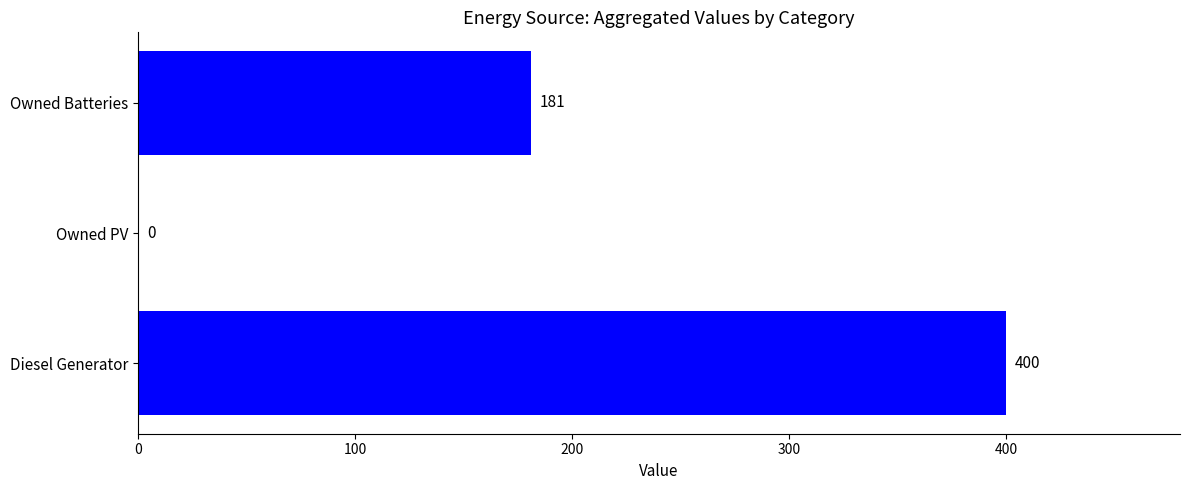

How many values are above zero?

2